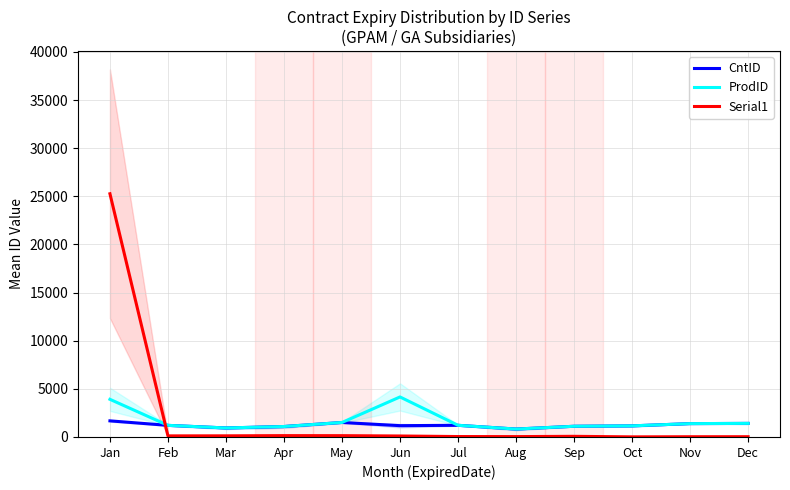

True or false: ProdID and CntID cross at least once.

False